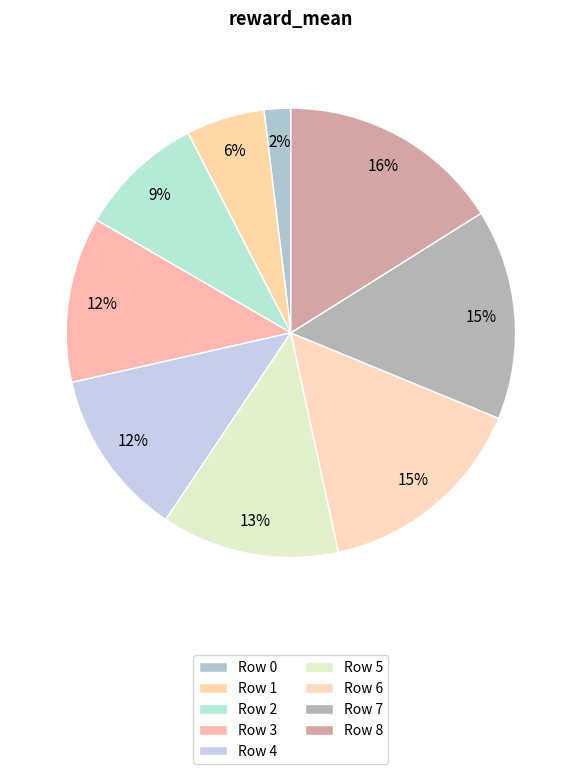

How many segments does this pie chart have?

9